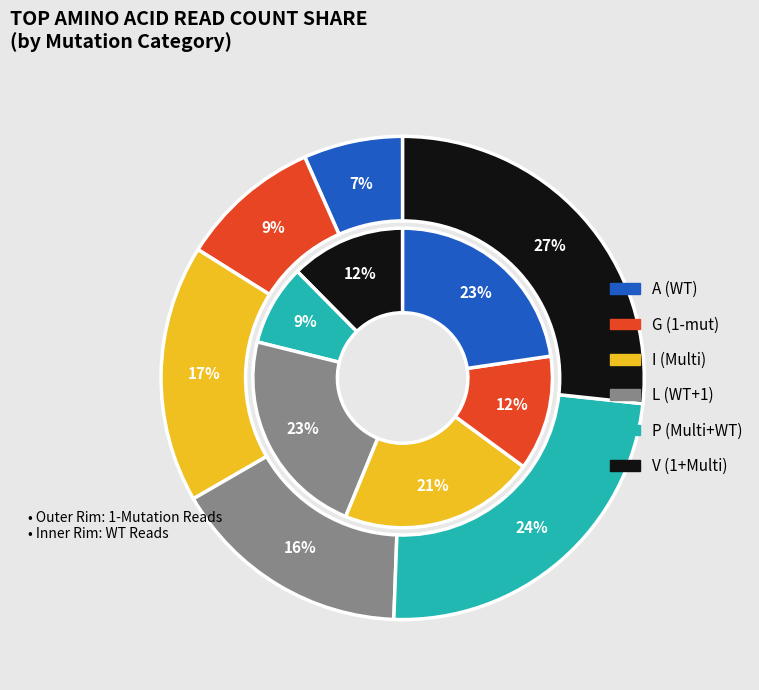

To the nearest percent, what is the average slice percentage?

17%